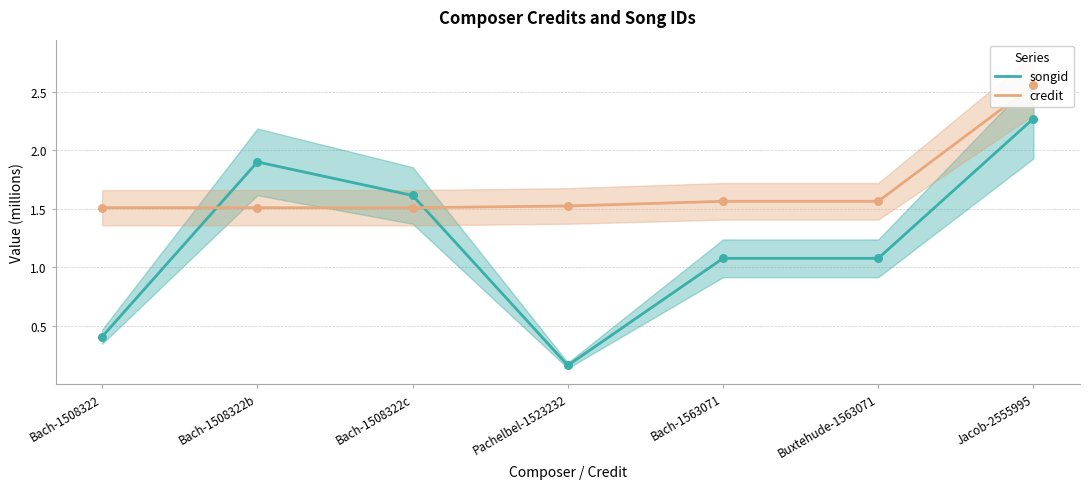

Which series has the largest total across all categories?

credit